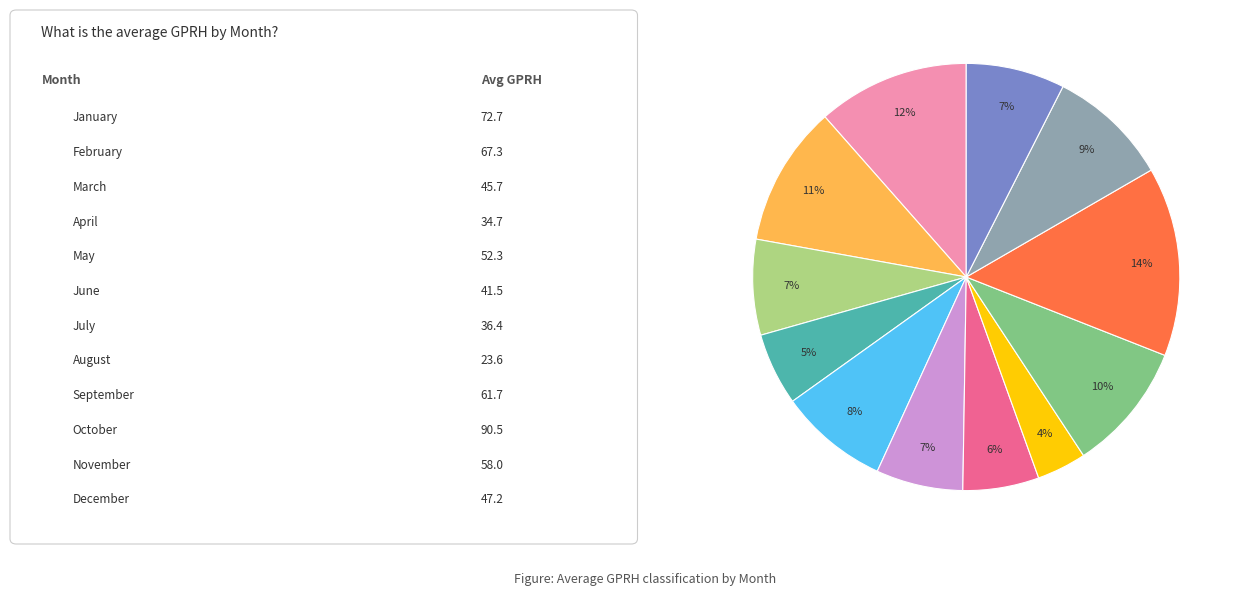

Does any single category account for the majority?

No